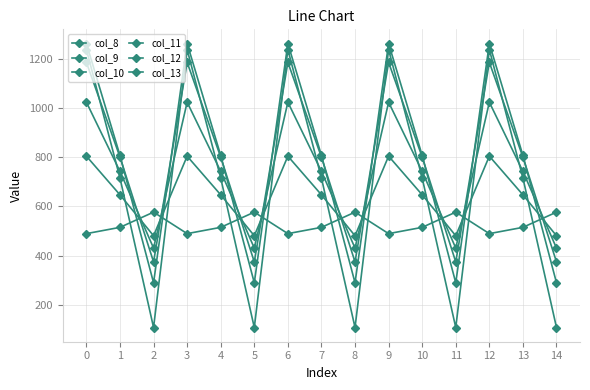

Reading left to right, what are all the values shown in this chart?

col_8: 0=489.3	1=514.8	2=576.6	3=489.3	4=514.8	5=576.6	6=489.3	7=514.8	8=576.6	9=489.3	10=514.8	11=576.6	12=489.3	13=514.8	14=576.6
col_9: 0=804.0	1=646.9	2=480.7	3=804.0	4=646.9	5=480.7	6=804.0	7=646.9	8=480.7	9=804.0	10=646.9	11=480.7	12=804.0	13=646.9	14=480.7
col_10: 0=1023.2	1=742.1	2=430.5	3=1023.2	4=742.1	5=430.5	6=1023.2	7=742.1	8=430.5	9=1023.2	10=742.1	11=430.5	12=1023.2	13=742.1	14=430.5
col_11: 0=1185.2	1=800.2	2=374.4	3=1185.2	4=800.2	5=374.4	6=1185.2	7=800.2	8=374.4	9=1185.2	10=800.2	11=374.4	12=1185.2	13=800.2	14=374.4
col_12: 0=1261.6	1=806.9	2=289.5	3=1261.6	4=806.9	5=289.5	6=1261.6	7=806.9	8=289.5	9=1261.6	10=806.9	11=289.5	12=1261.6	13=806.9	14=289.5
col_13: 0=1237.4	1=715.3	2=107.8	3=1237.4	4=715.3	5=107.8	6=1237.4	7=715.3	8=107.8	9=1237.4	10=715.3	11=107.8	12=1237.4	13=715.3	14=107.8